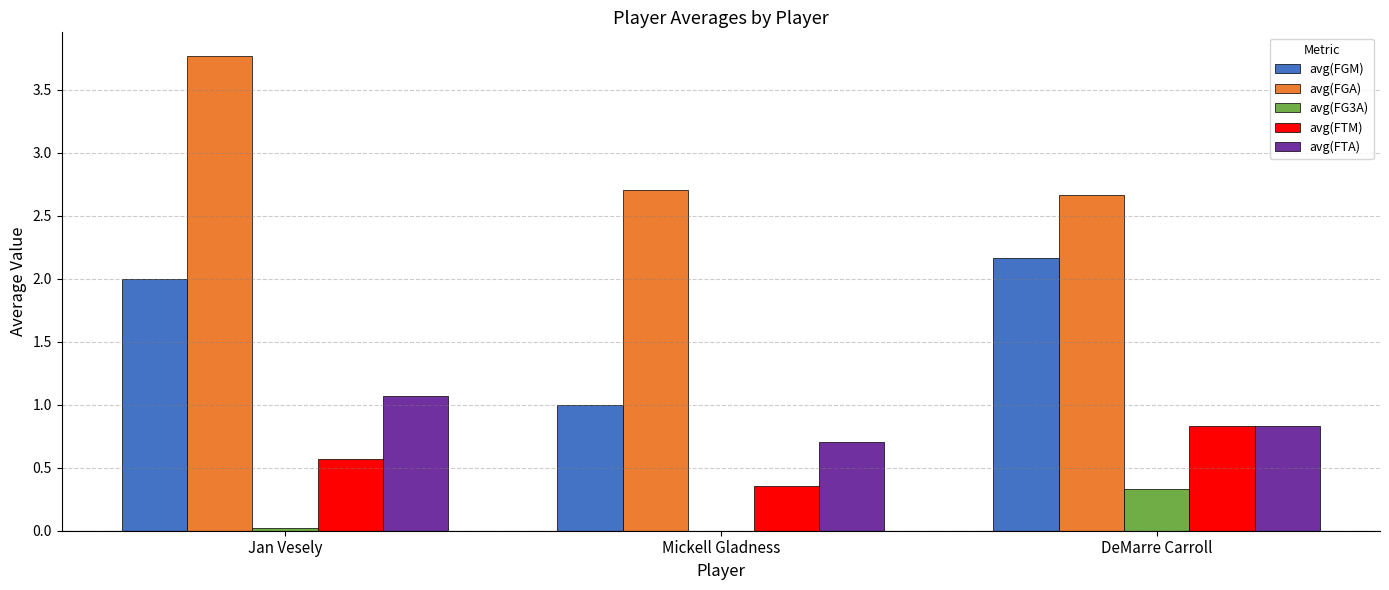

Where is avg(FGA) nearest to the value 3?

Mickell Gladness